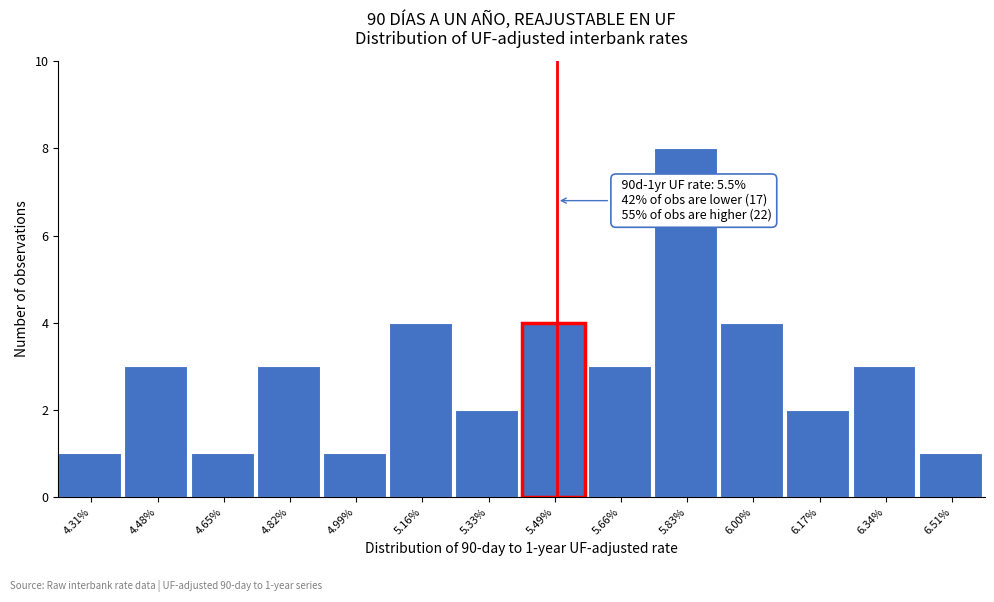

Which range on the x-axis has the tallest bar?

5.74 to 5.92